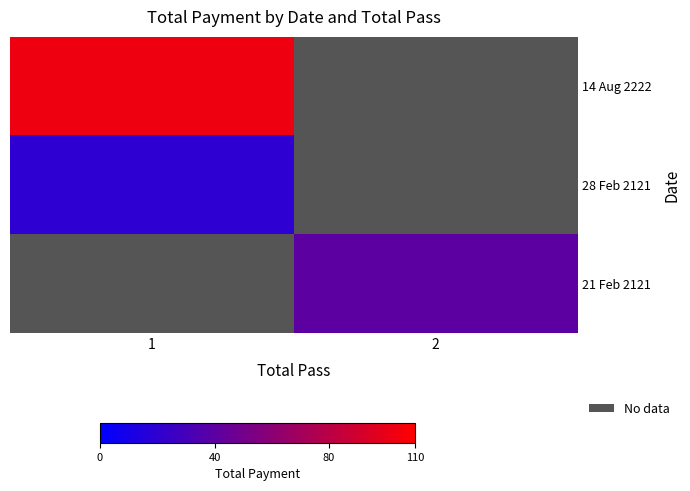

How many series are shown in this chart?

3